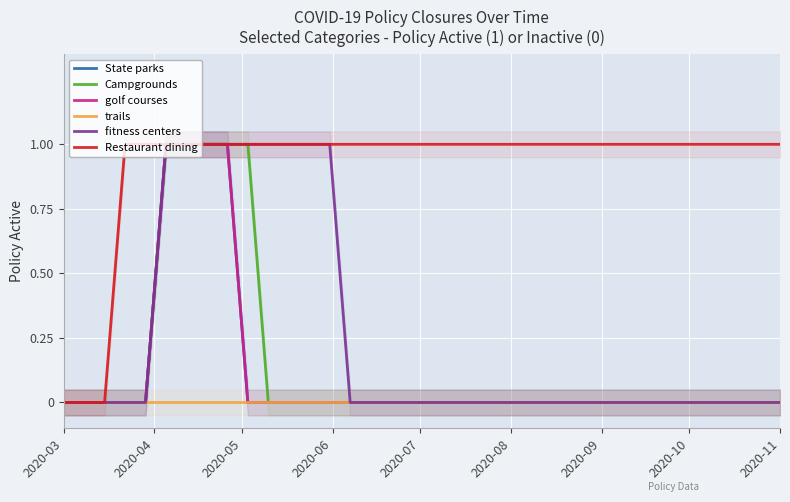

Which series changed the most between 2020-11 and 13?

State parks